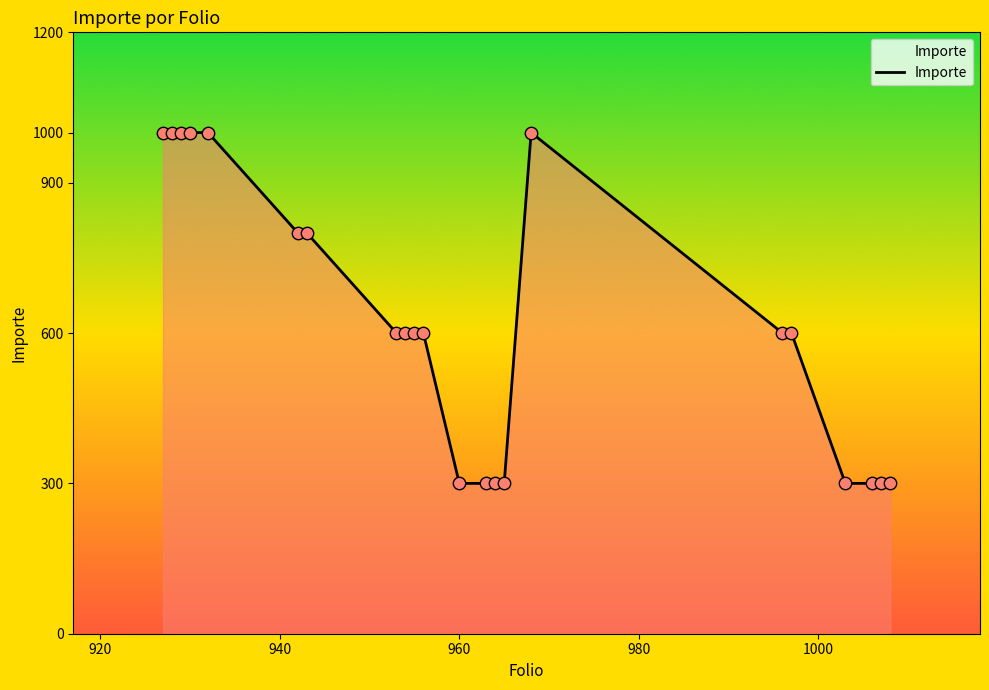

What is the smallest value displayed?

300